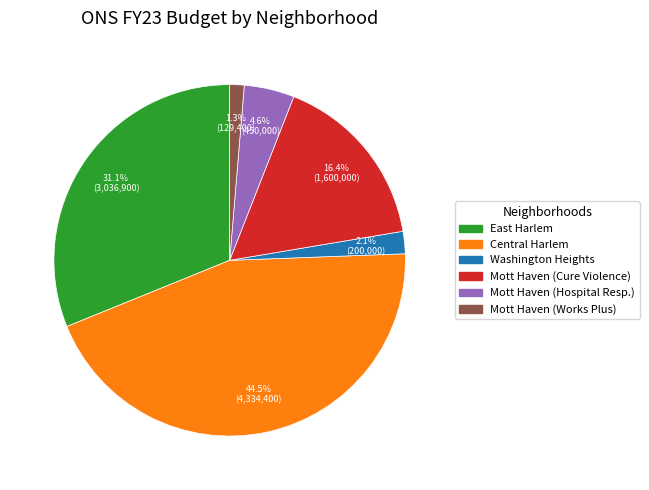

To the nearest percent, what is the average slice percentage?

17%